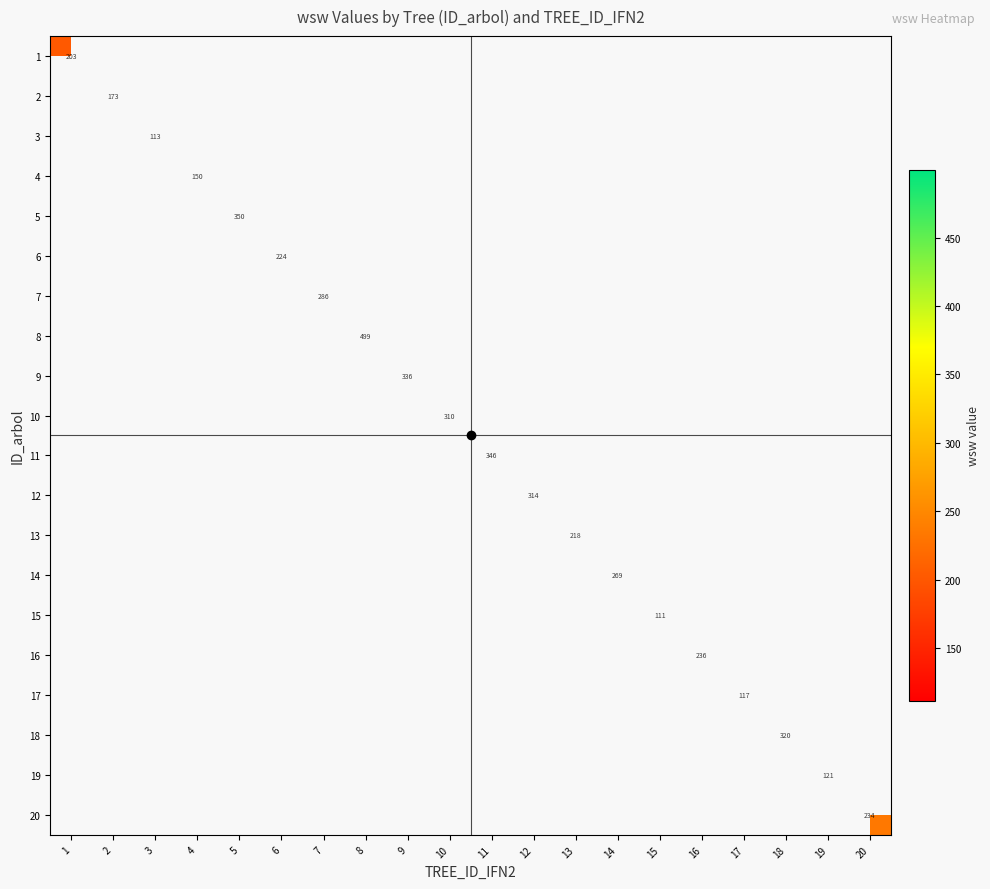

Which has a higher value, 4 or 5?

5